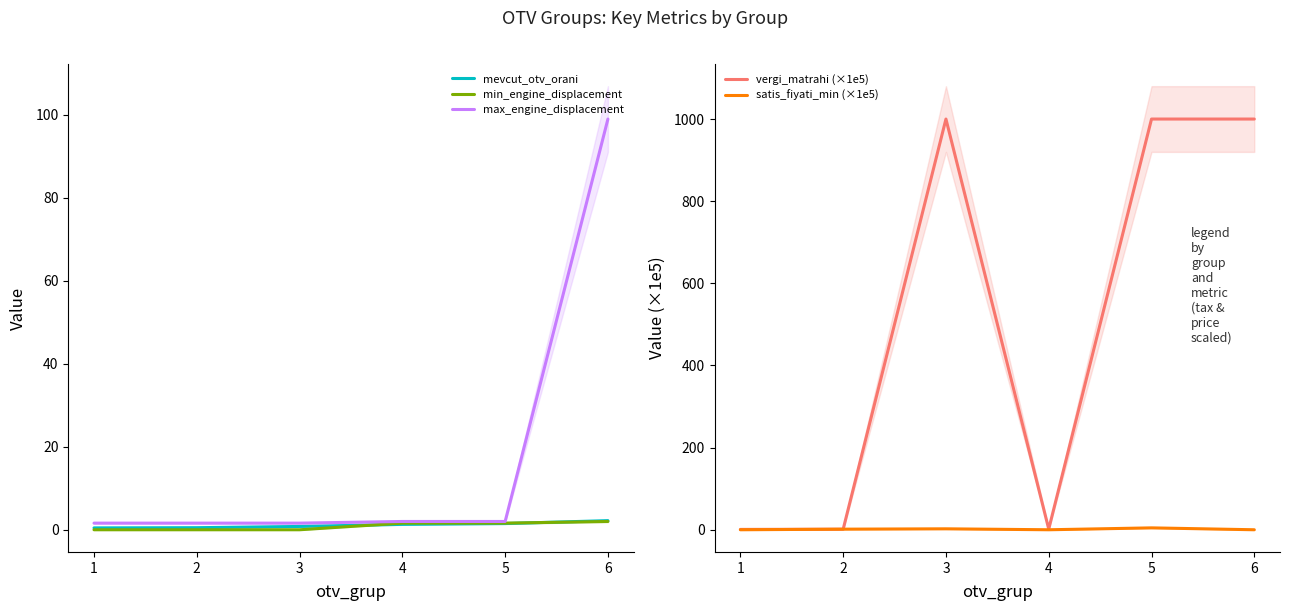

What is the value of the vergi_matrahi (×1e5) point at the 1st from the left?

0.8